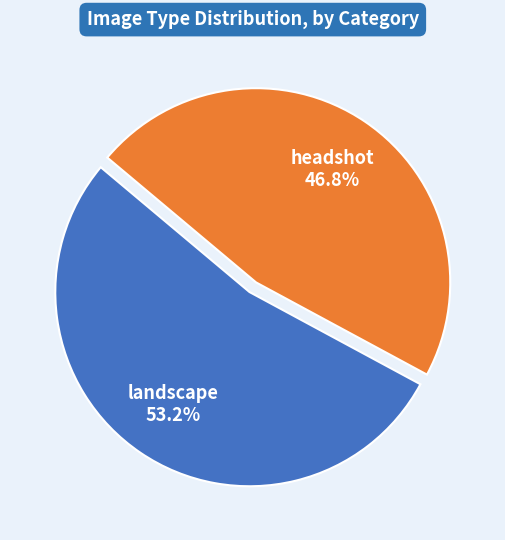

Is there a majority slice in this chart?

Yes